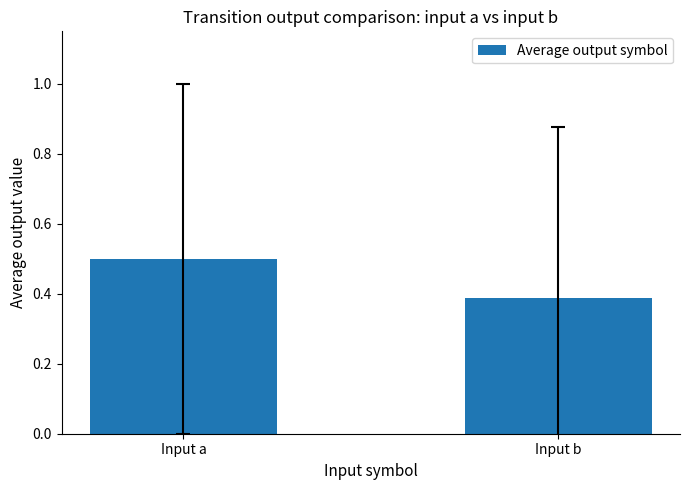

Reading left to right, transcribe all the data shown in this chart.

Input a=0.5	Input b=0.4